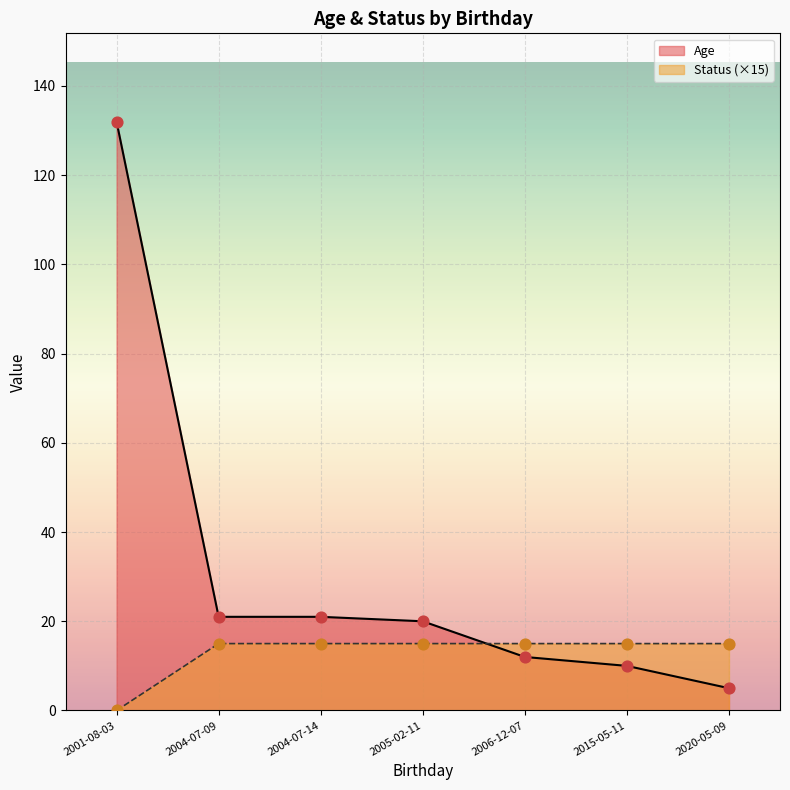

Which series has the largest total across all categories?

Age